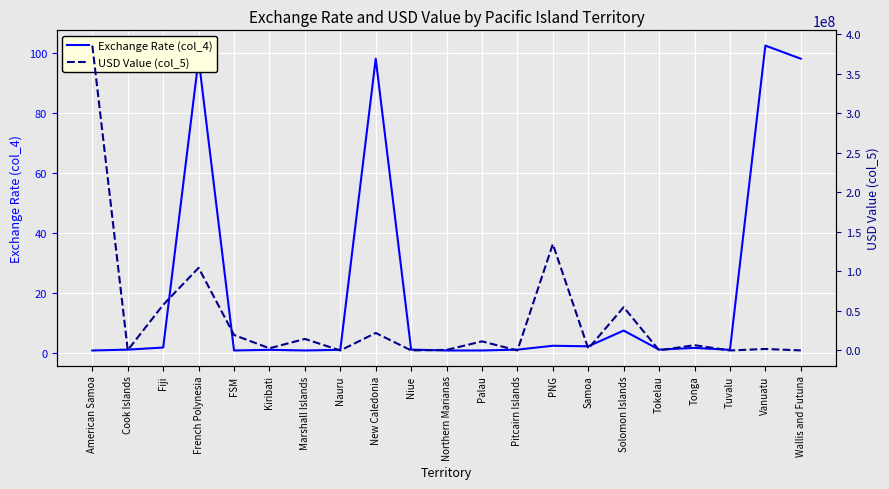

Where do USD Value (col_5) and Exchange Rate (col_4) first cross each other?

Marshall Islands and Nauru